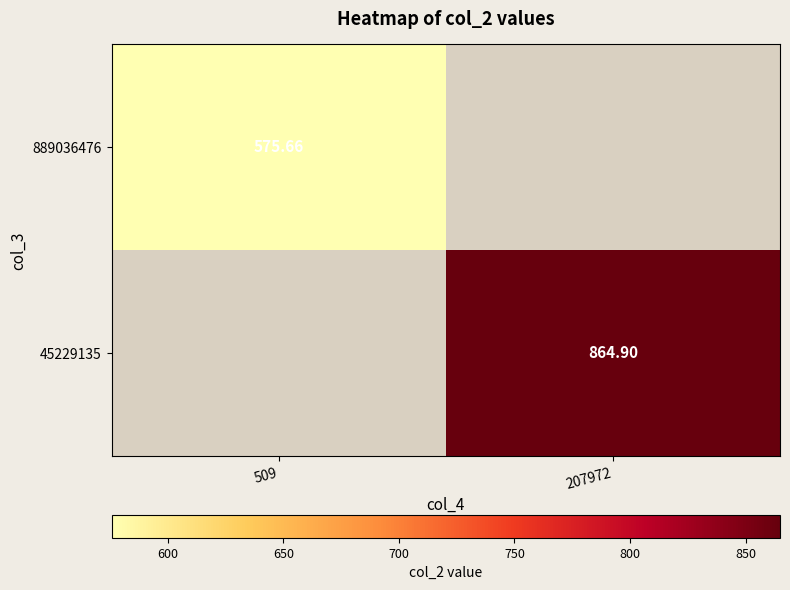

What value does the 45229135 series have at 207972?

864.9